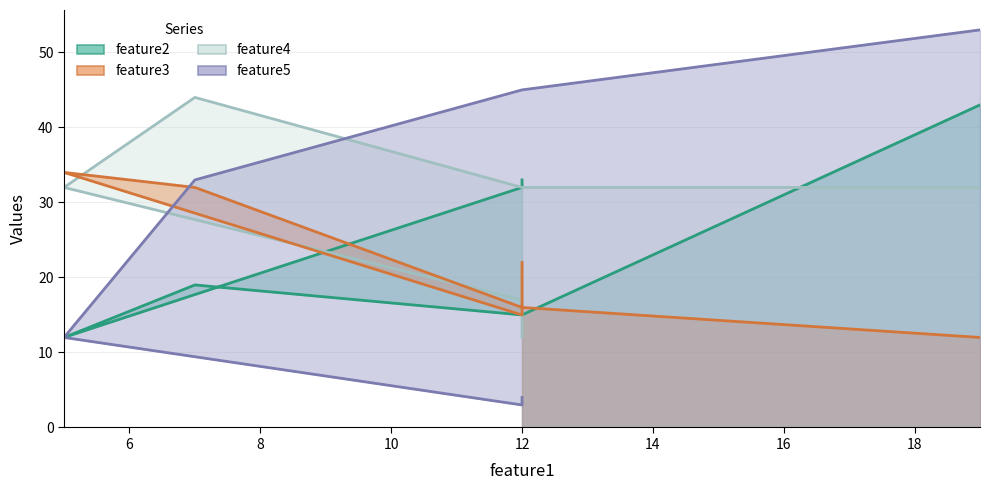

Reading left to right, transcribe all the data shown in this chart.

feature2: 12=33	12=32	5=12	7=19	12=15	19=43
feature3: 12=22	12=15	5=34	7=32	12=16	19=12
feature5: 12=4	12=3	5=12	7=33	12=45	19=53
feature4: 12=12	12=17	5=32	7=44	12=32	19=32